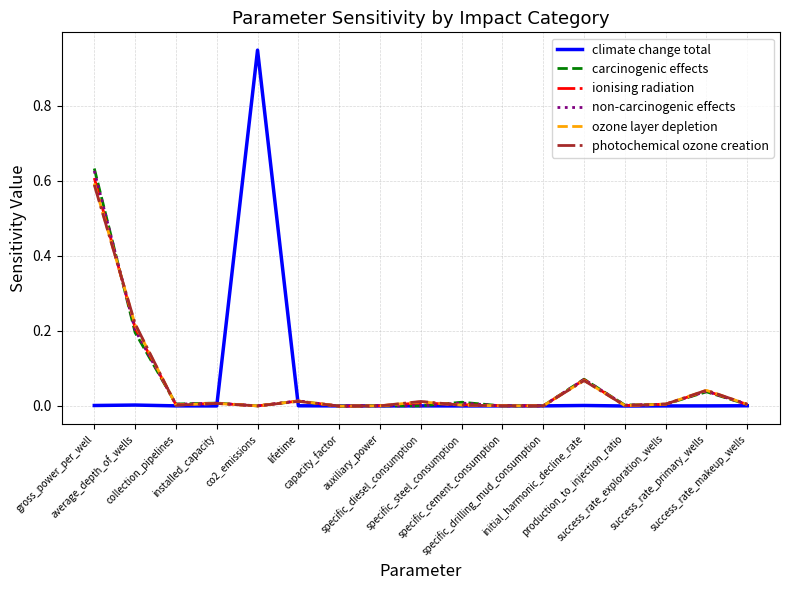

Which series has the largest total across all categories?

carcinogenic effects